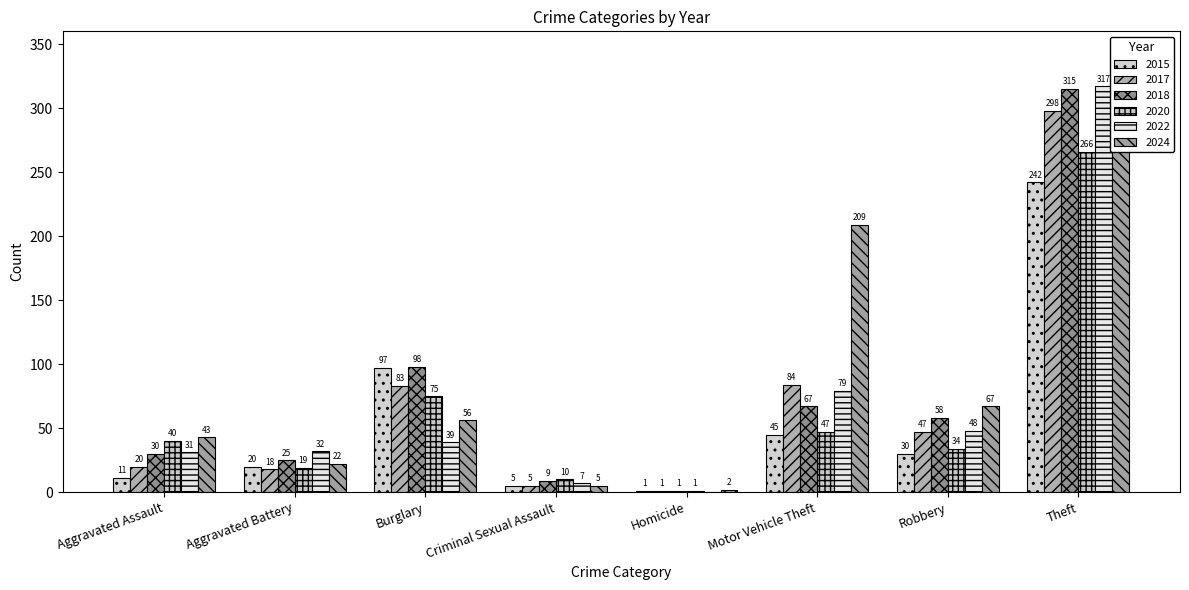

List the series in order of their peak value, highest first.

2022, 2018, 2024, 2017, 2020, 2015